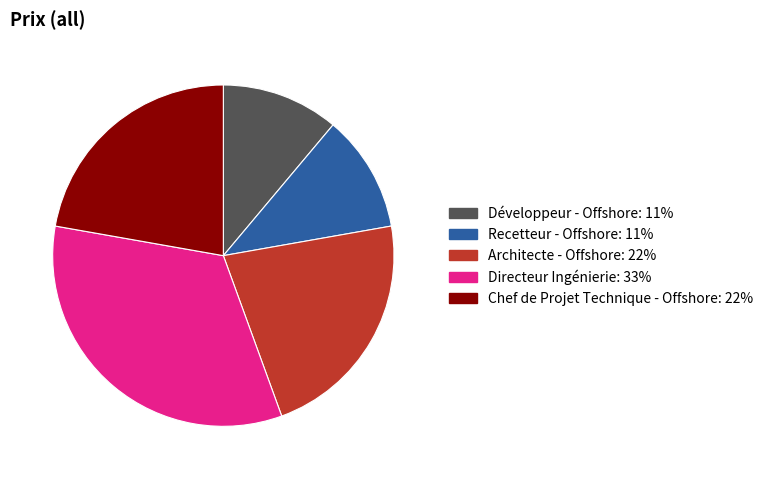

What is the largest slice in the pie chart?

Directeur Ingénierie